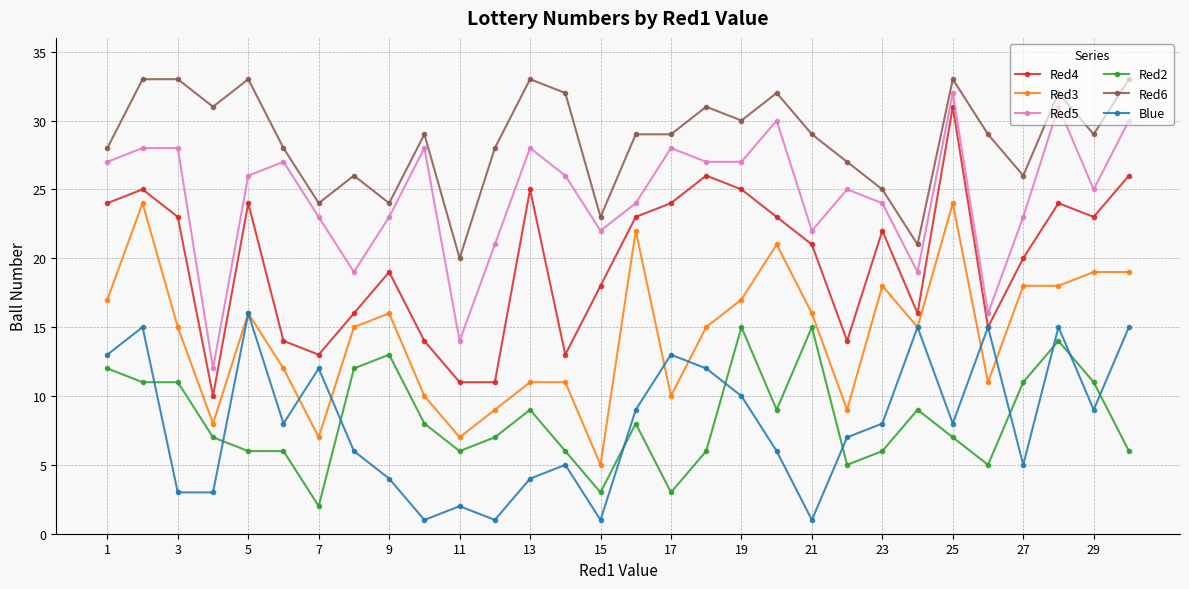

Which series has the largest total across all categories?

Red6